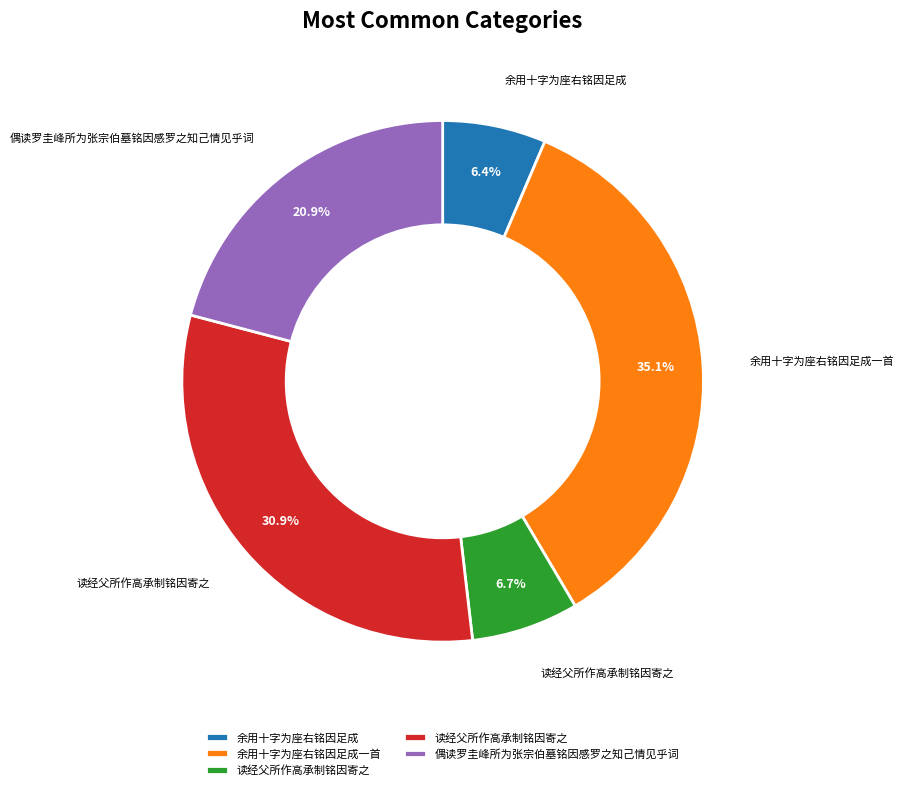

Is there a majority slice in this chart?

No